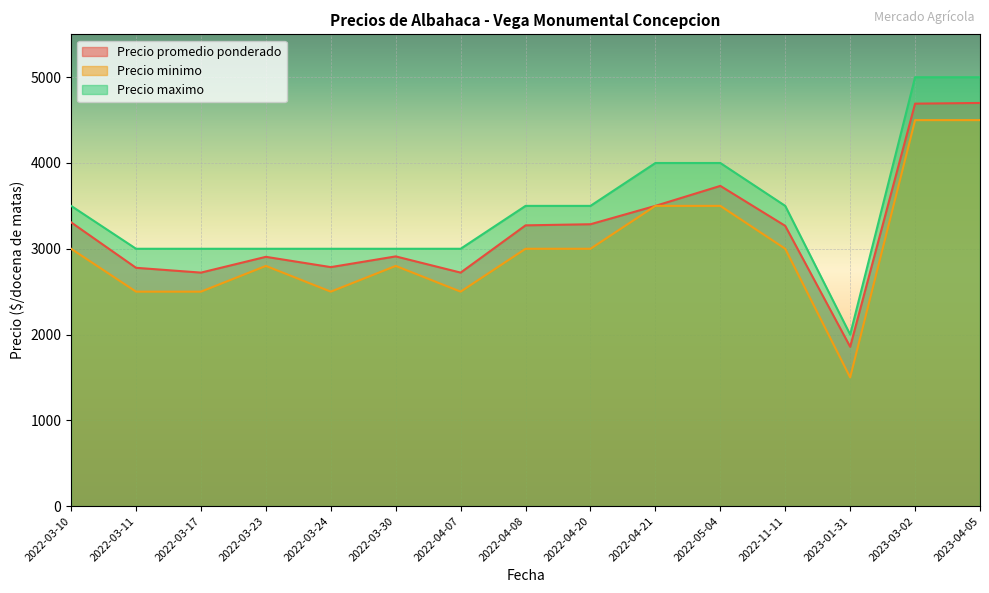

How many data points in Precio minimo are above 3000?

4